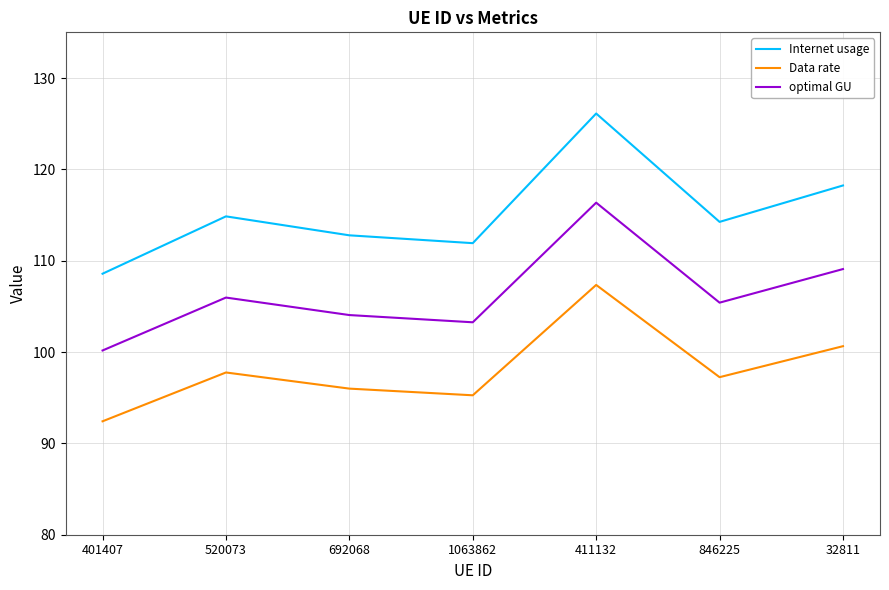

Reading right to left, transcribe all the data shown in this chart.

Internet usage: 118.2	114.2	126.1	111.9	112.8	114.9	108.6
Data rate: 100.6	97.2	107.3	95.3	96.0	97.8	92.4
optimal GU: 109.1	105.4	116.4	103.3	104.0	106.0	100.2